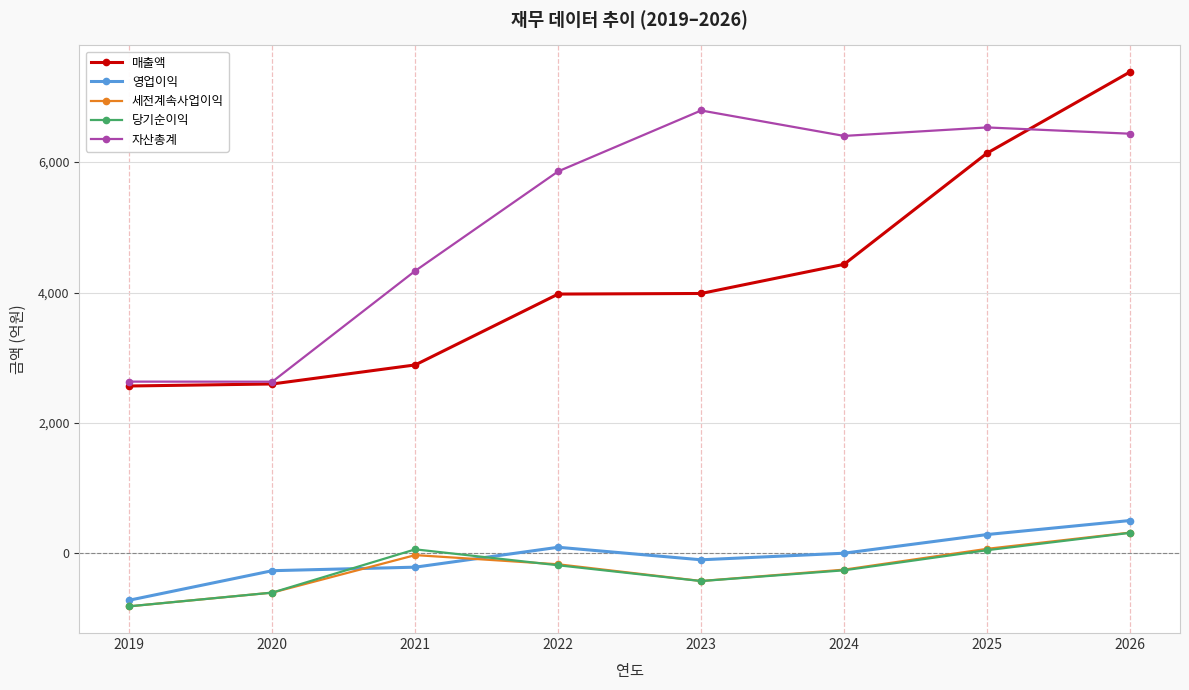

True or false: 세전계속사업이익 and 매출액 cross at least once.

False